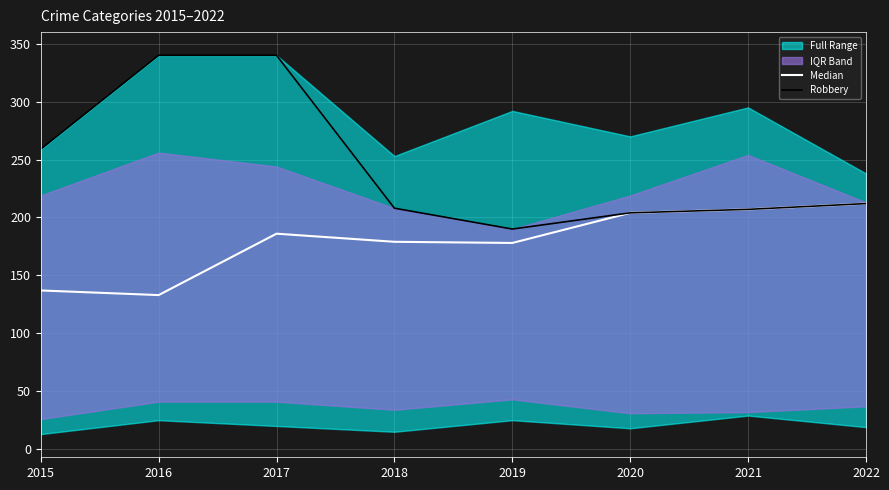

How many interior local peaks does the Median series have?

1